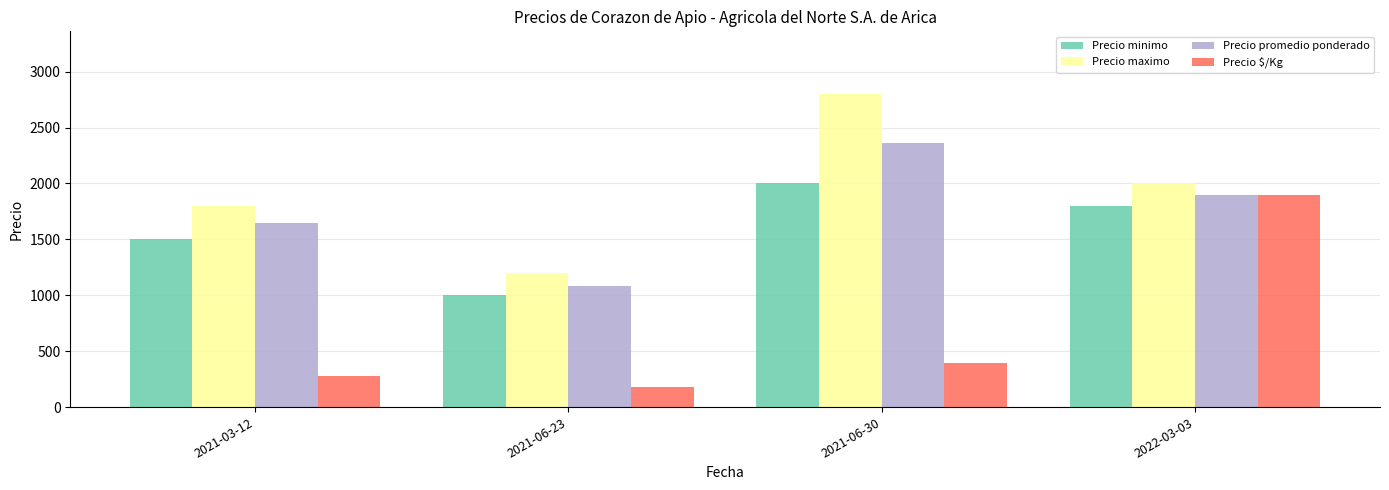

How many series are shown in this chart?

4